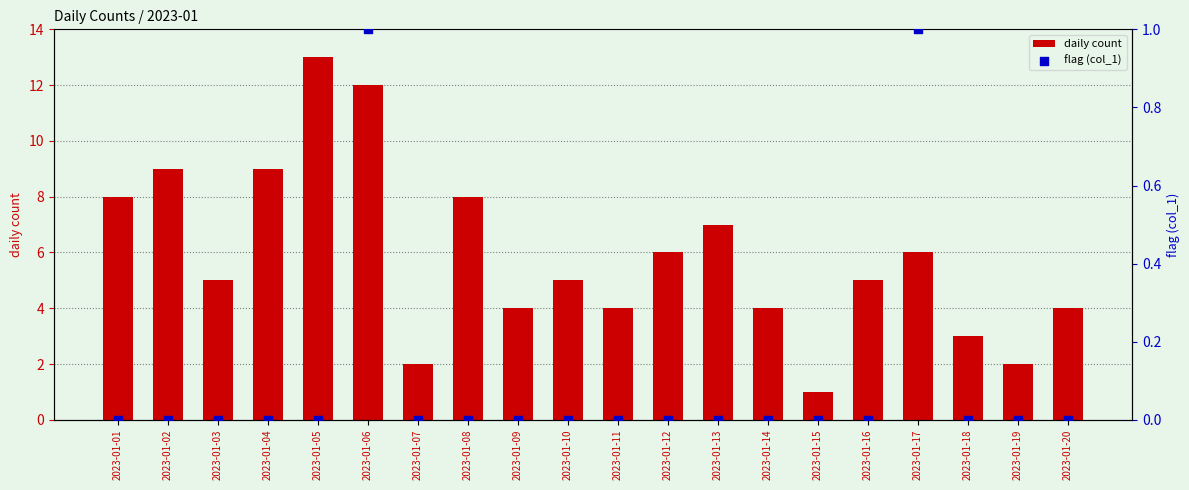

Which series reaches the minimum Y coordinate?

flag (col_1)